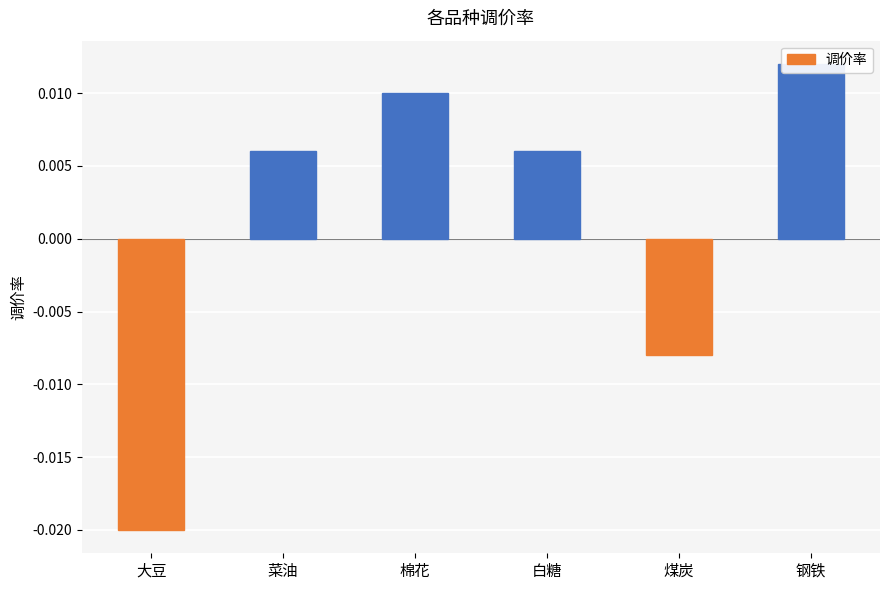

Is it true that the value at 大豆 is -0.0?

True